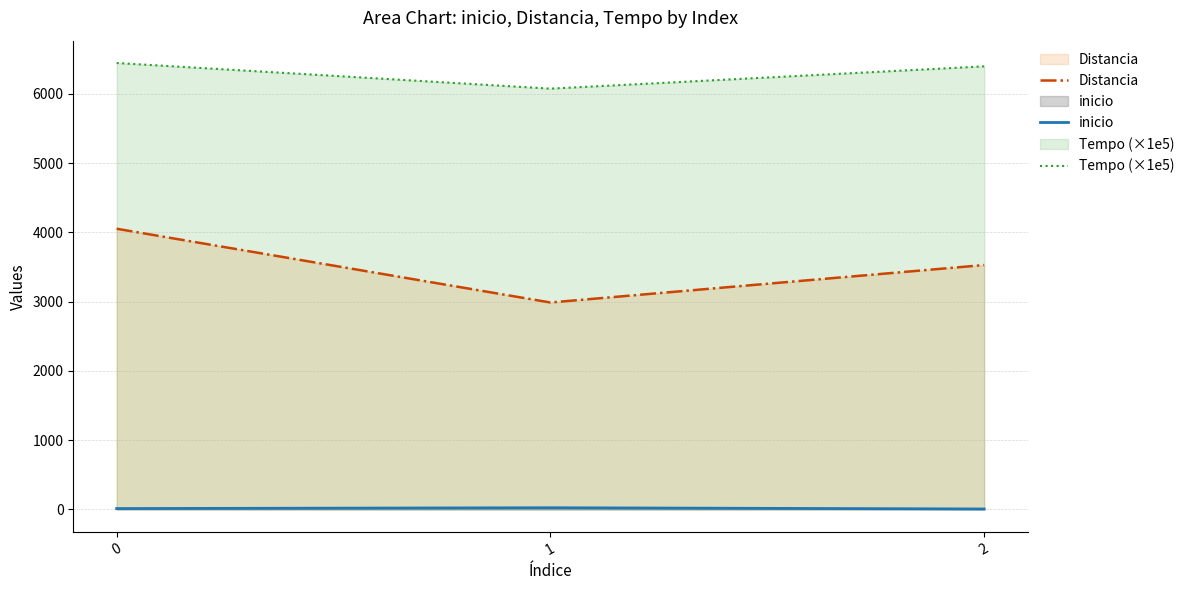

How many inicio values are between 6 and 24?

3